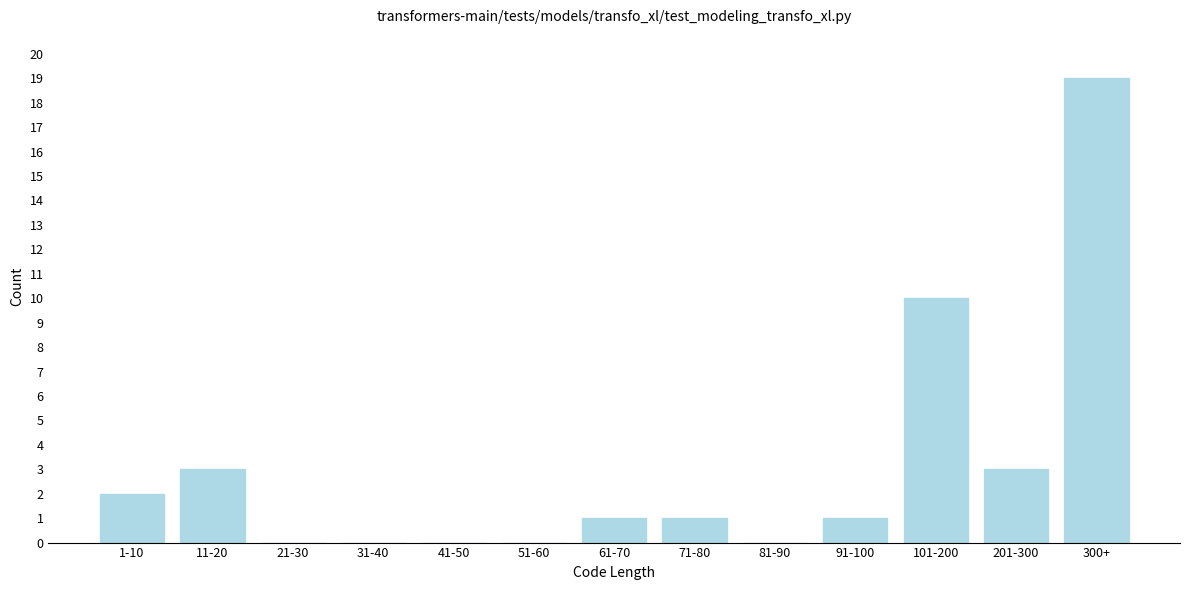

Reading left to right, what are all the values shown in this chart?

1-10=2	11-20=3	21-30=0	31-40=0	41-50=0	51-60=0	61-70=1	71-80=1	81-90=0	91-100=1	101-200=10	201-300=3	300+=19